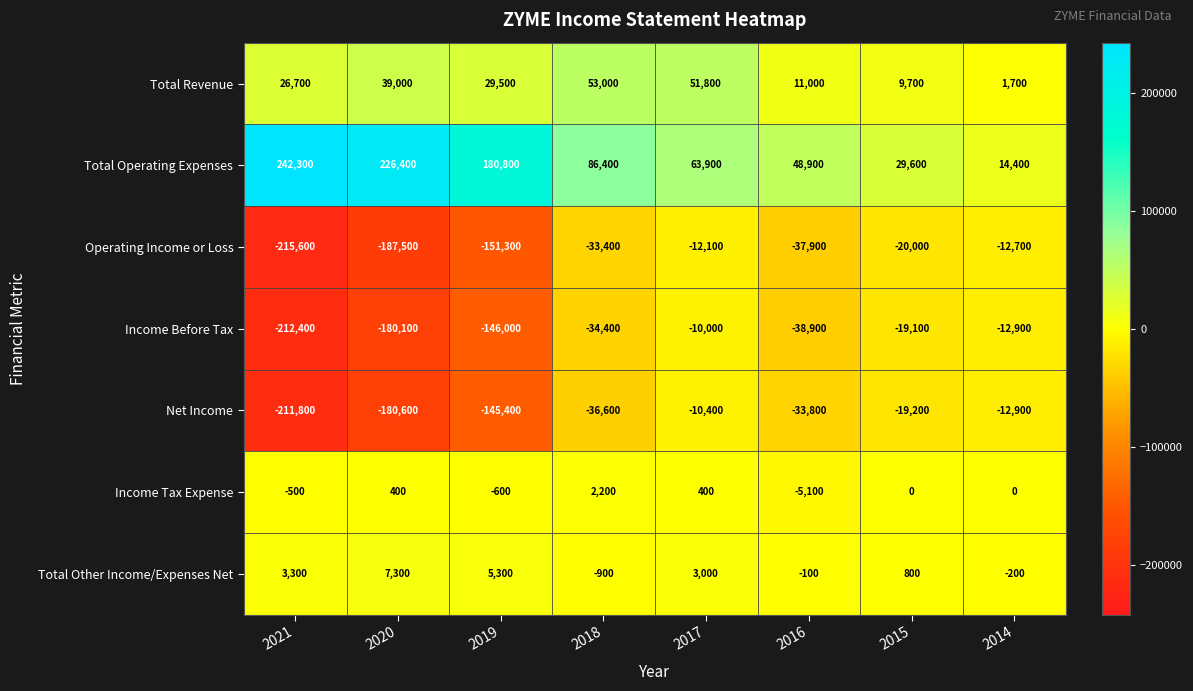

At how many categories does at least one series exceed 54710?

5